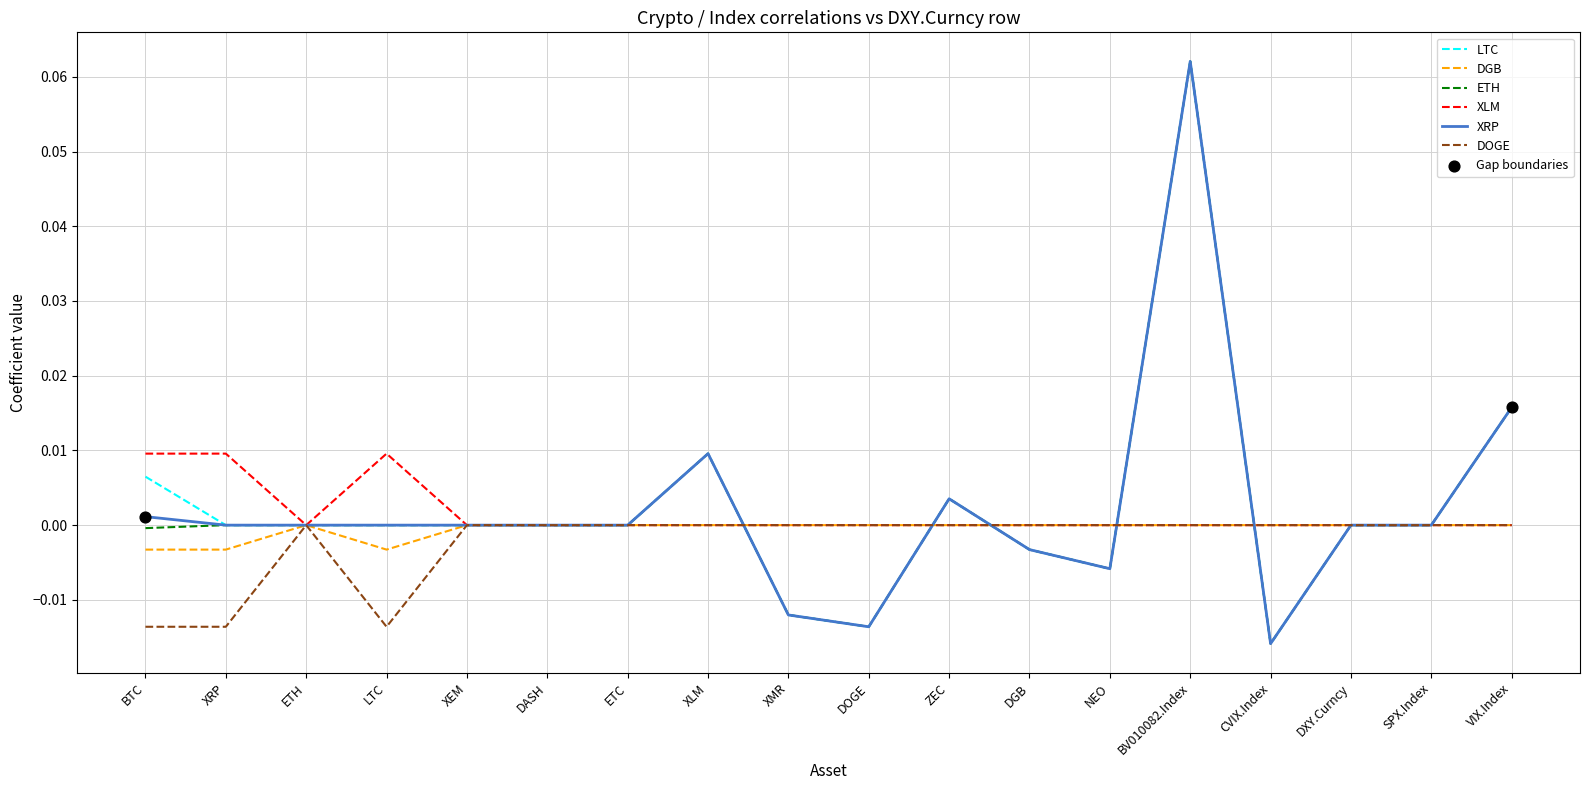

Is the value of LTC at ETC greater than the value of XRP at NEO?

Yes